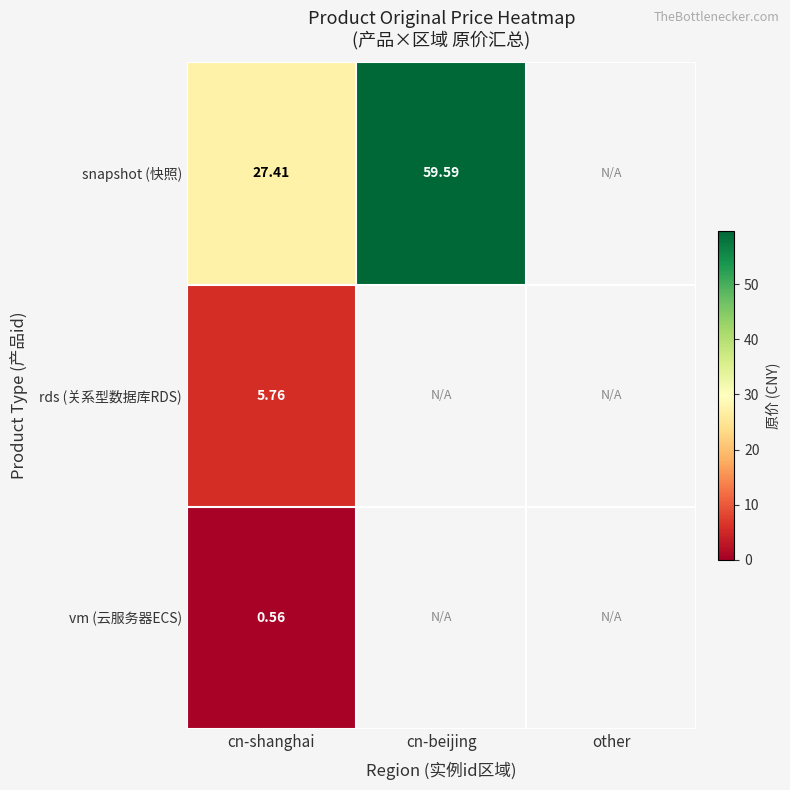

List the series in order of their overall mean, highest first.

snapshot (快照), rds (关系型数据库RDS), vm (云服务器ECS)